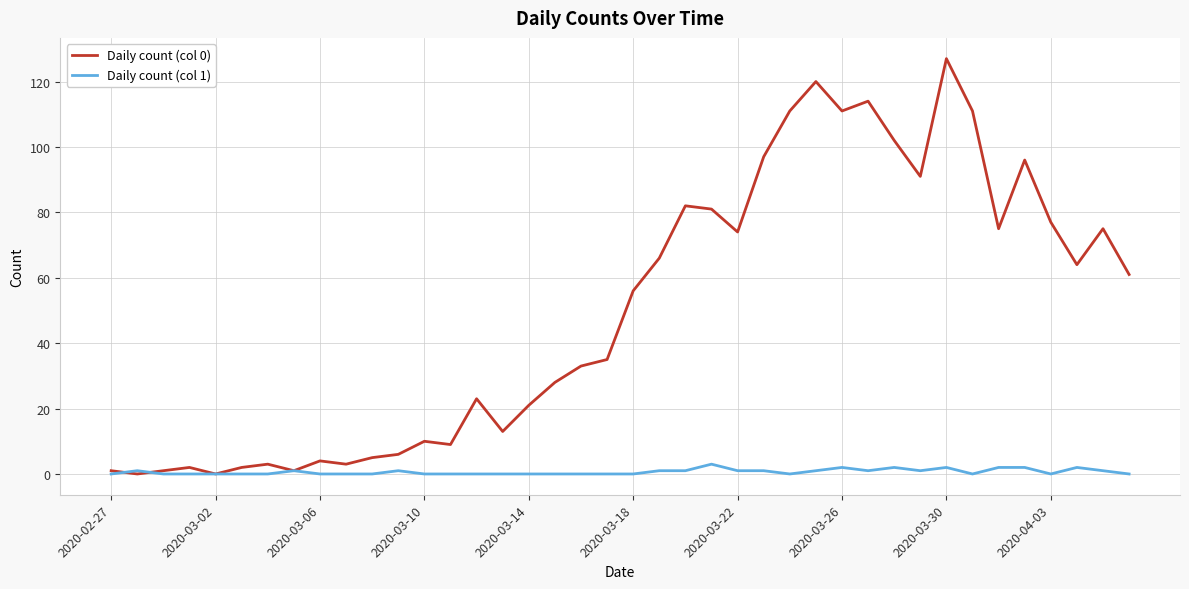

List the series in order of their peak value, highest first.

Daily count (col 0), Daily count (col 1)